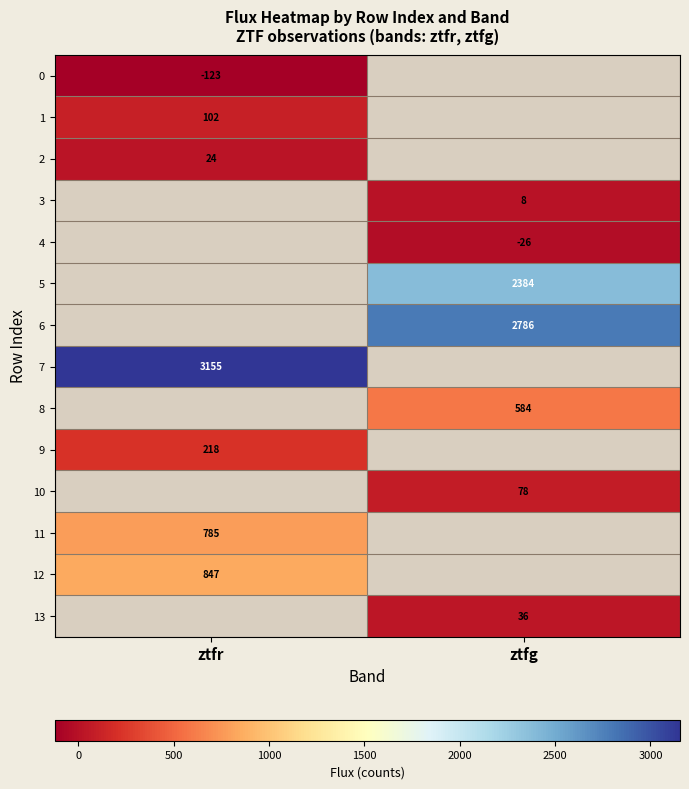

Is the value of 3 at ztfg greater than the value of 13 at ztfg?

No